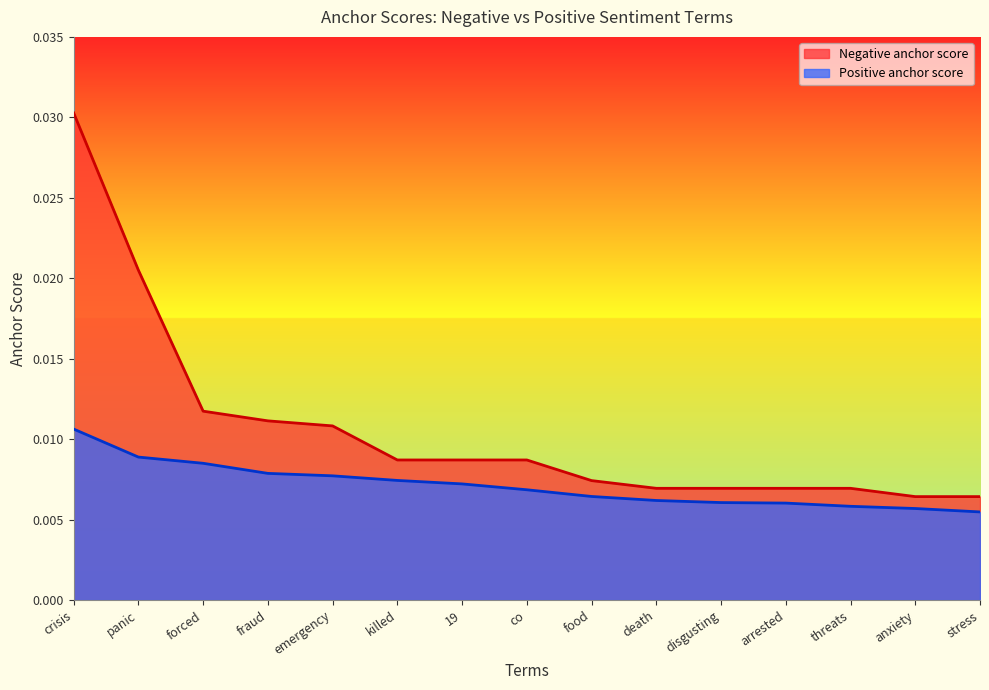

Rank the series at emergency from highest to lowest value.

Negative anchor score, Positive anchor score